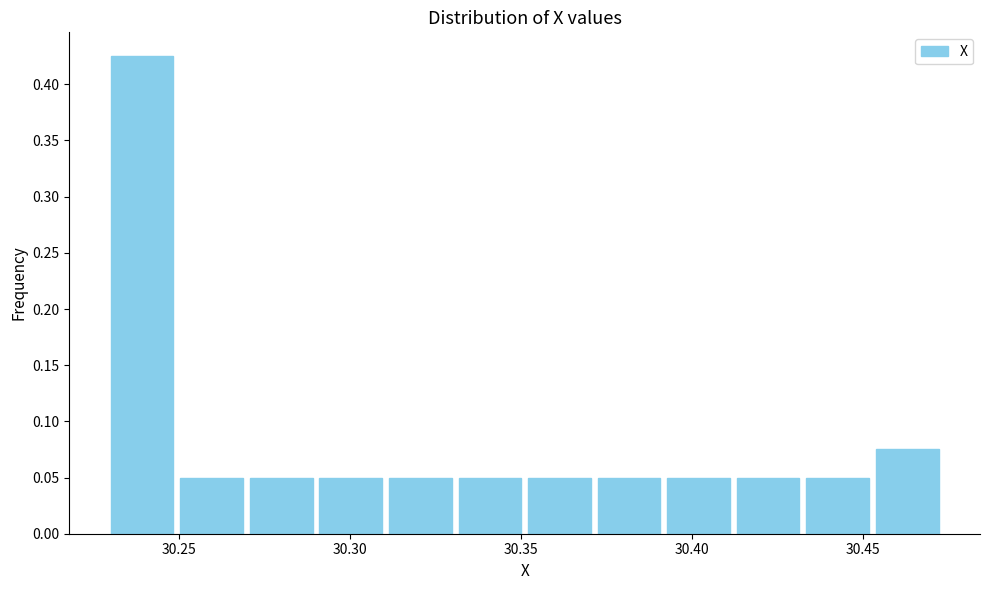

Reading left to right, list every bar in this chart as the range it spans on the x-axis followed by its height. Neither the bar edges nor the heights are printed on the chart, so give them approximately, as read against the axes.

30.230 to 30.250: 0.425
30.250 to 30.270: 0.050
30.270 to 30.290: 0.050
30.290 to 30.310: 0.050
30.310 to 30.330: 0.050
30.330 to 30.350: 0.050
30.350 to 30.370: 0.050
30.370 to 30.390: 0.050
30.390 to 30.410: 0.050
30.410 to 30.430: 0.050
30.430 to 30.455: 0.050
30.455 to 30.475: 0.075